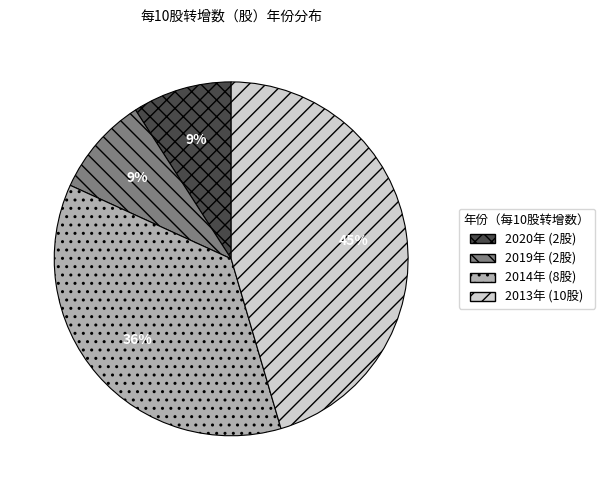

Does any single category account for the majority?

No